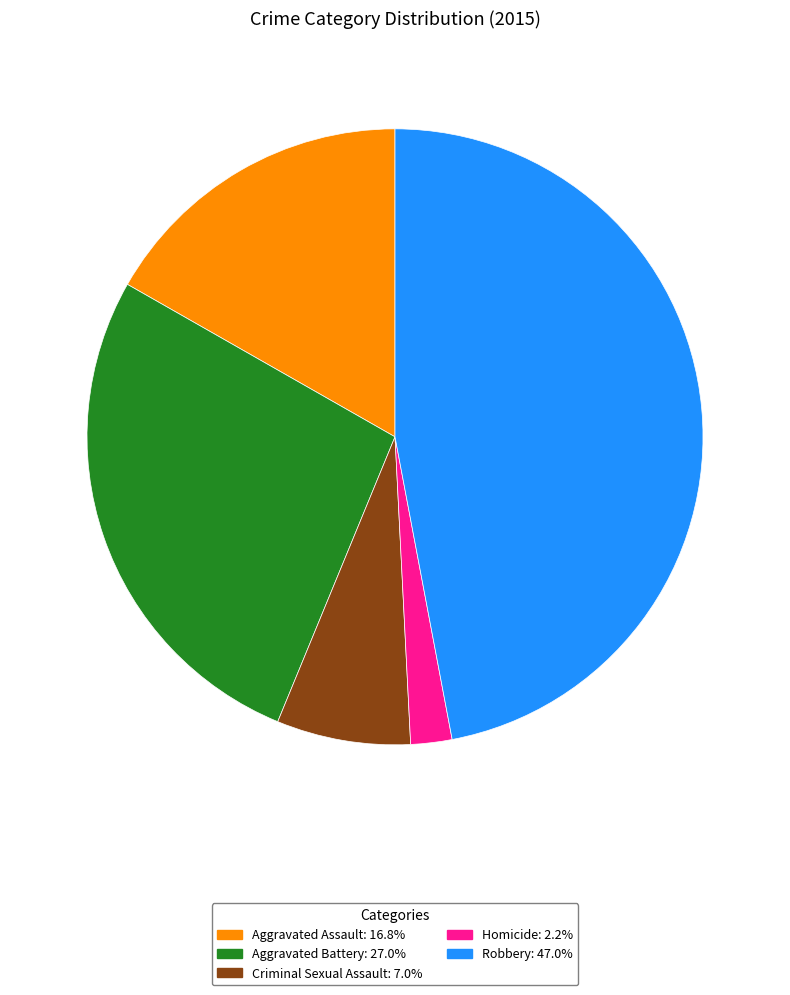

Rank the categories by value from lowest to highest.

Homicide, Criminal Sexual Assault, Aggravated Assault, Aggravated Battery, Robbery